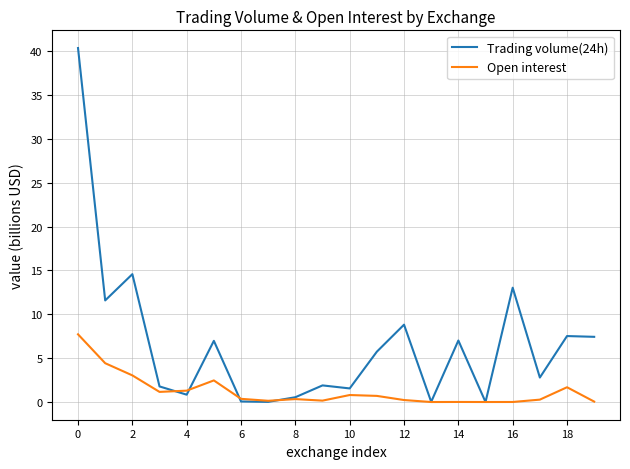

Which series has the largest total across all categories?

Trading volume(24h)